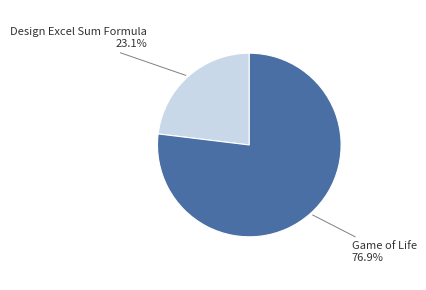

Is there a majority slice in this chart?

Yes